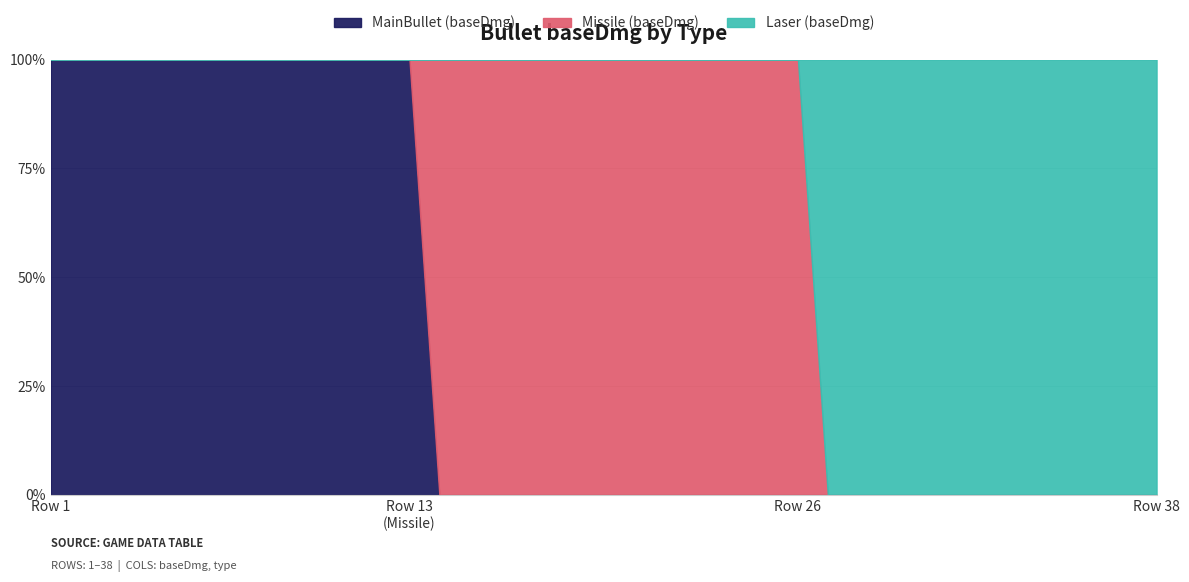

At how many categories does at least one series exceed 86?

14